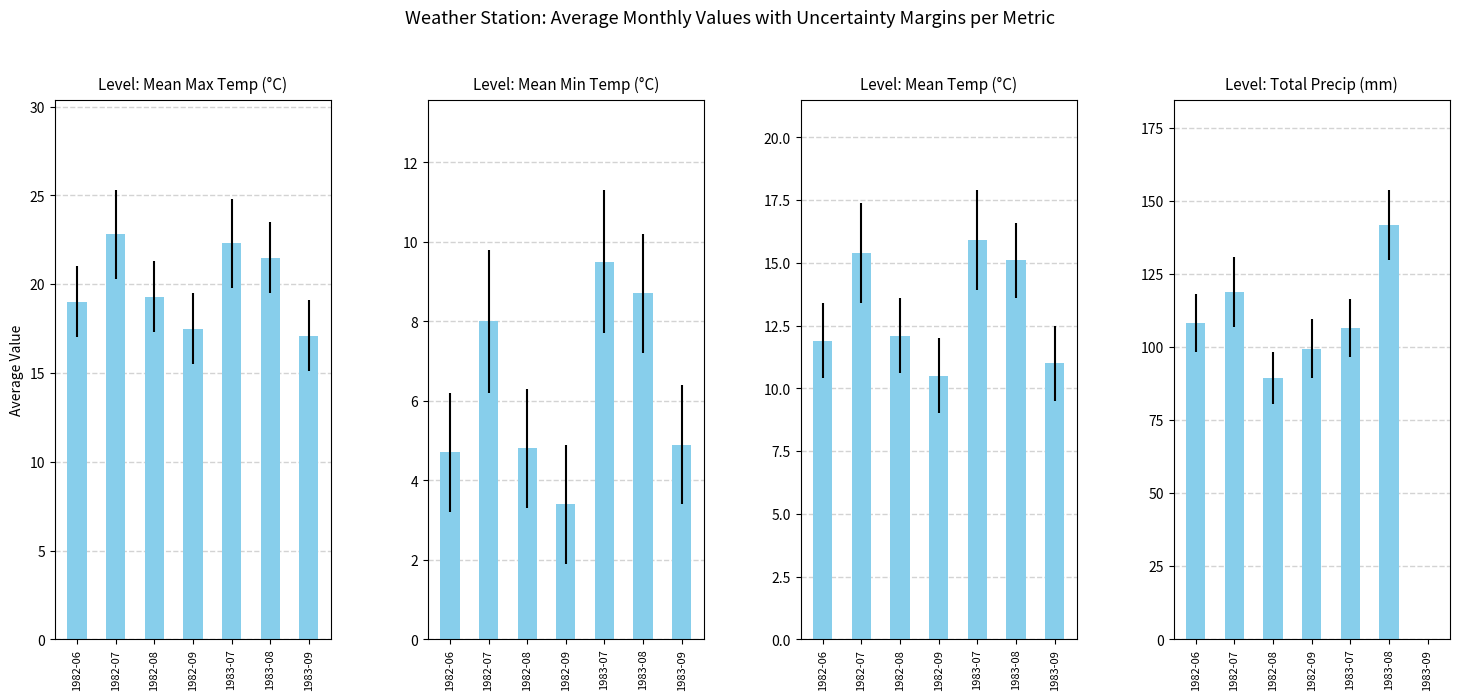

Reading left to right, extract all data points from this chart.

Mean Max Temp (°C): 19.0	22.8	19.3	17.5	22.3	21.5	17.1
Mean Min Temp (°C): 4.7	8.0	4.8	3.4	9.5	8.7	4.9
Mean Temp (°C): 11.9	15.4	12.1	10.5	15.9	15.1	11.0
Total Precip (mm): 108.1	118.7	89.3	99.4	106.4	141.6	0.0